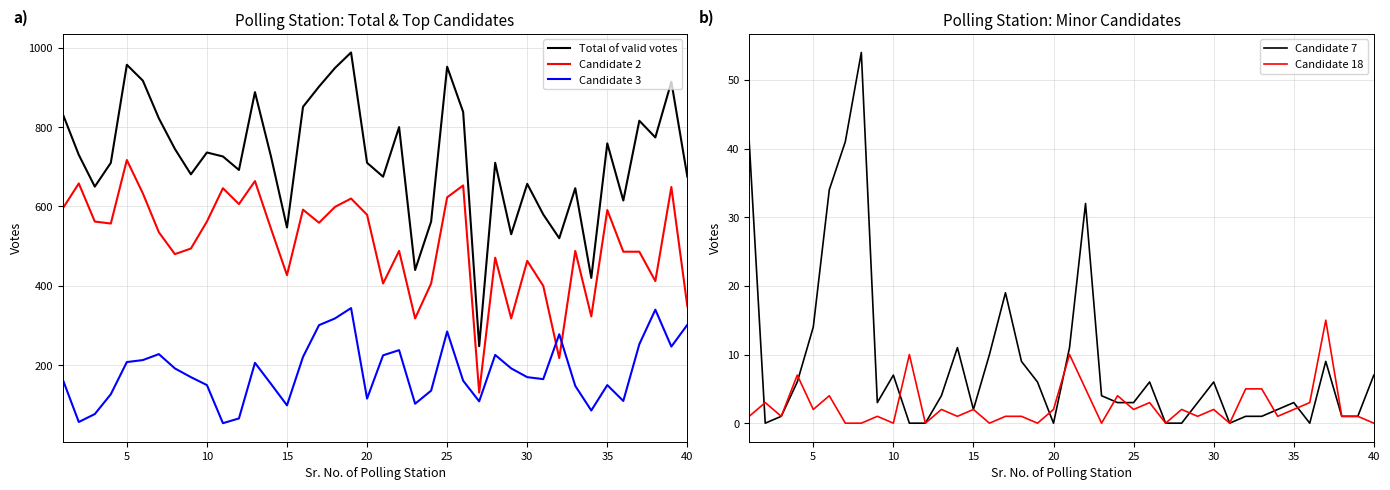

The value of Candidate 2 at 10 is 562. True or false?

True